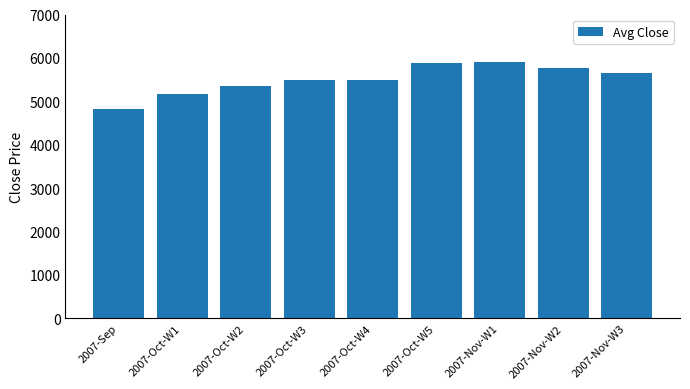

True or false: the data shows 5168.6 at 2007-Oct-W1.

True